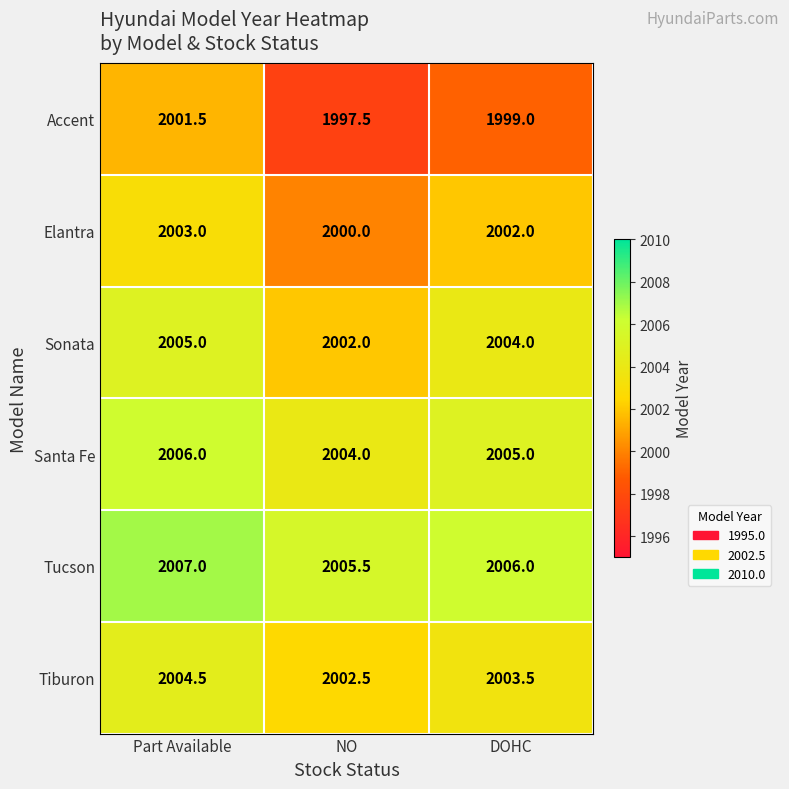

At NO, list the series in order from smallest to largest.

Accent, Elantra, Sonata, Tiburon, Santa Fe, Tucson